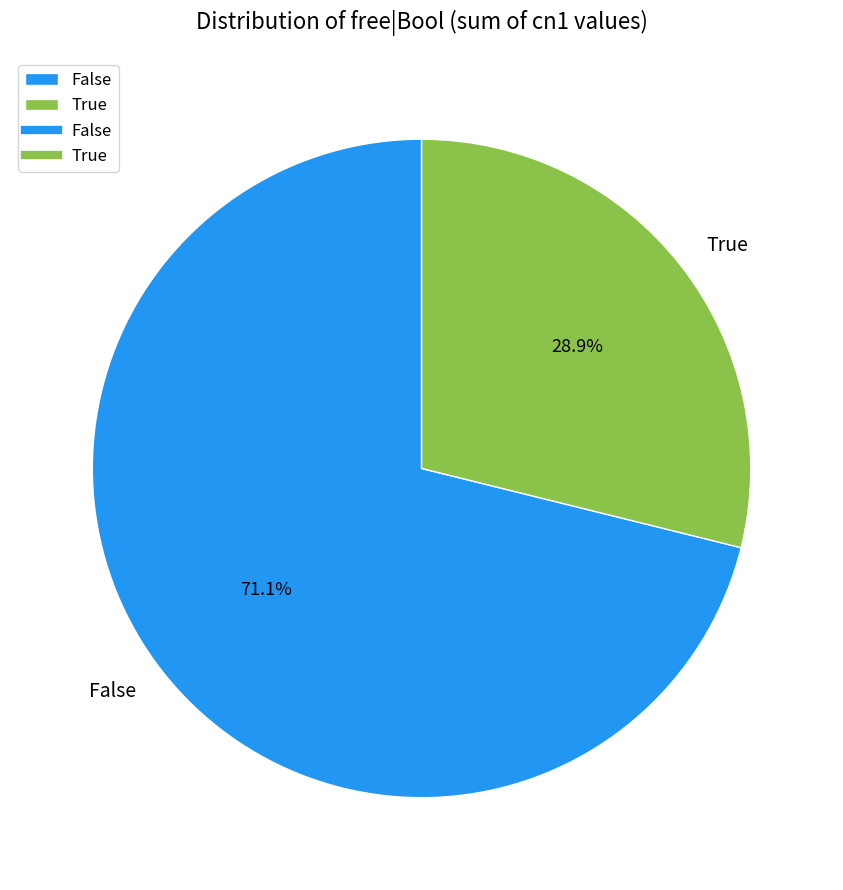

How many segments does this pie chart have?

2